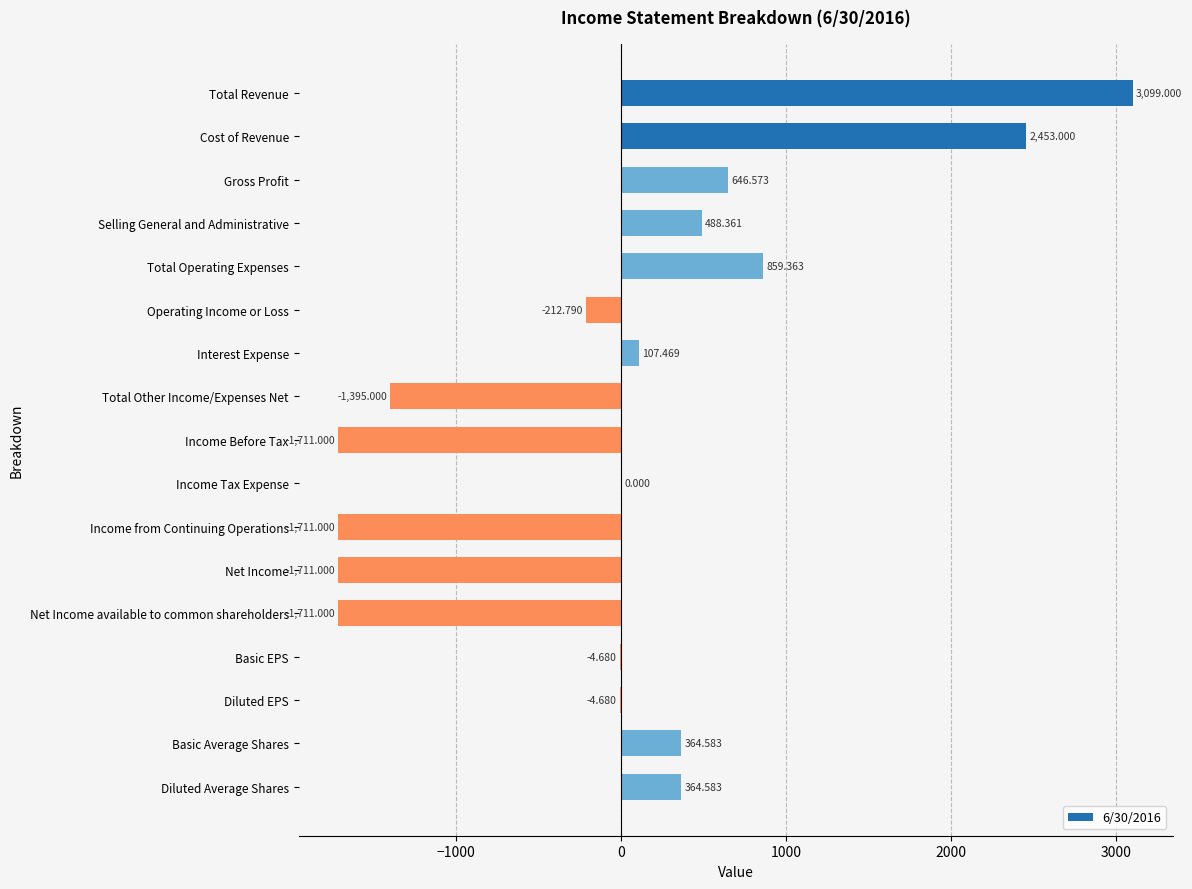

Which has a higher value, Total Revenue or Diluted EPS?

Total Revenue